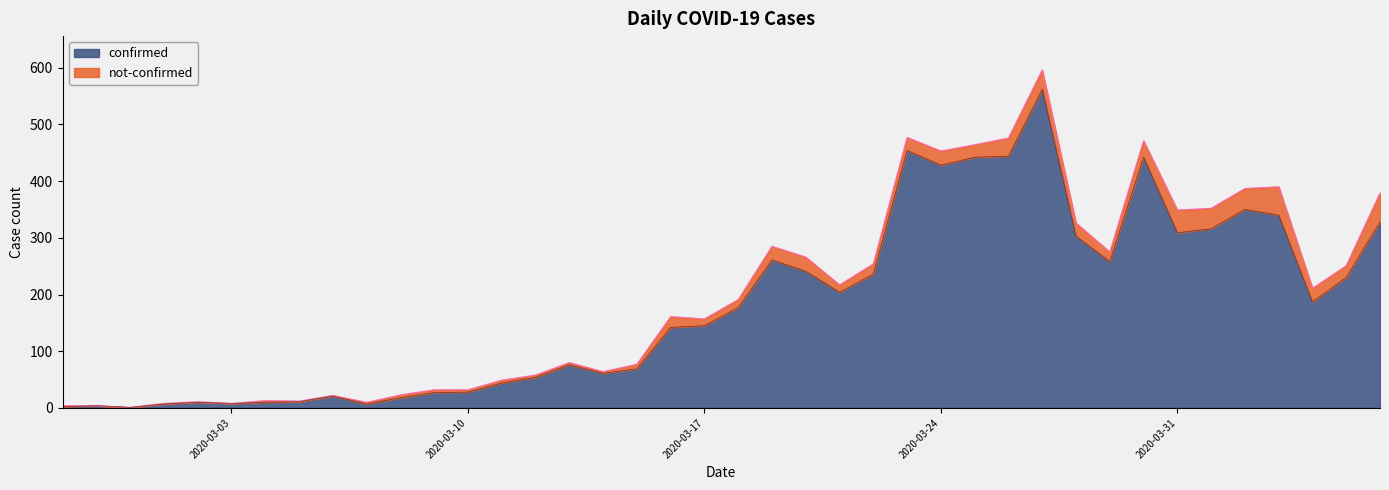

The chart shows a value of 76 at 2020-03-13. True or false?

True